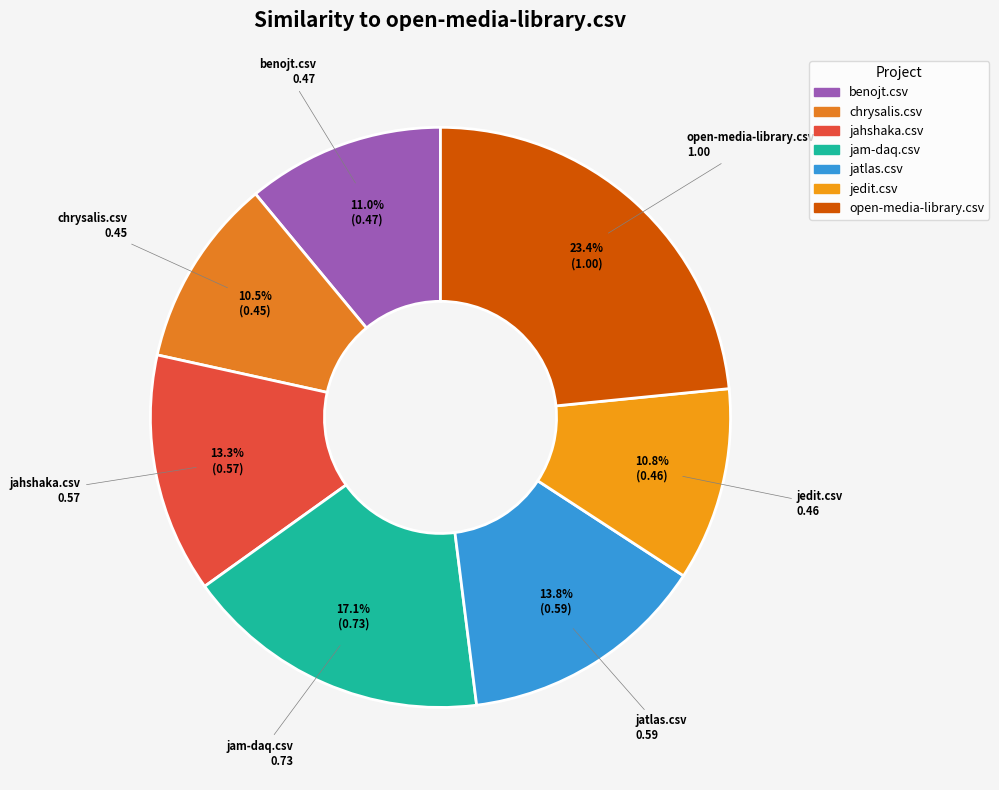

The benojt.csv slice represents 11% of the pie. True or false?

True